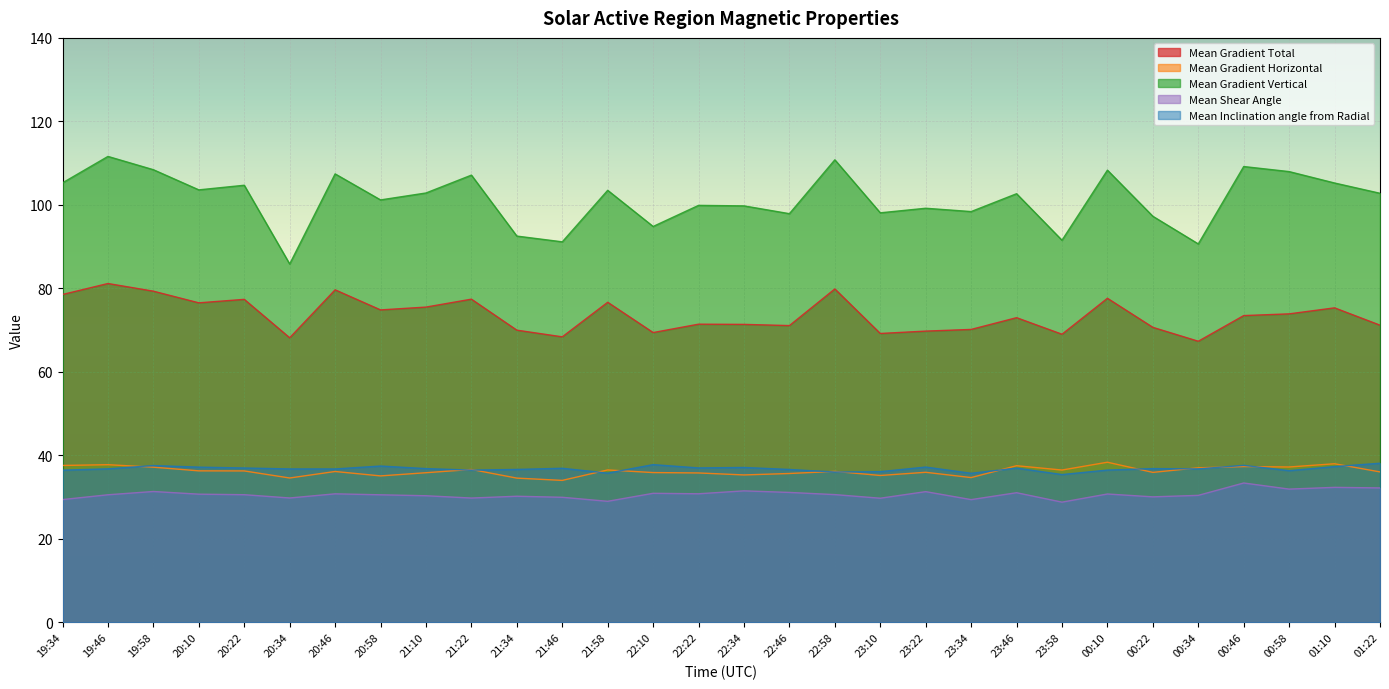

At how many categories does at least one series exceed 45?

30